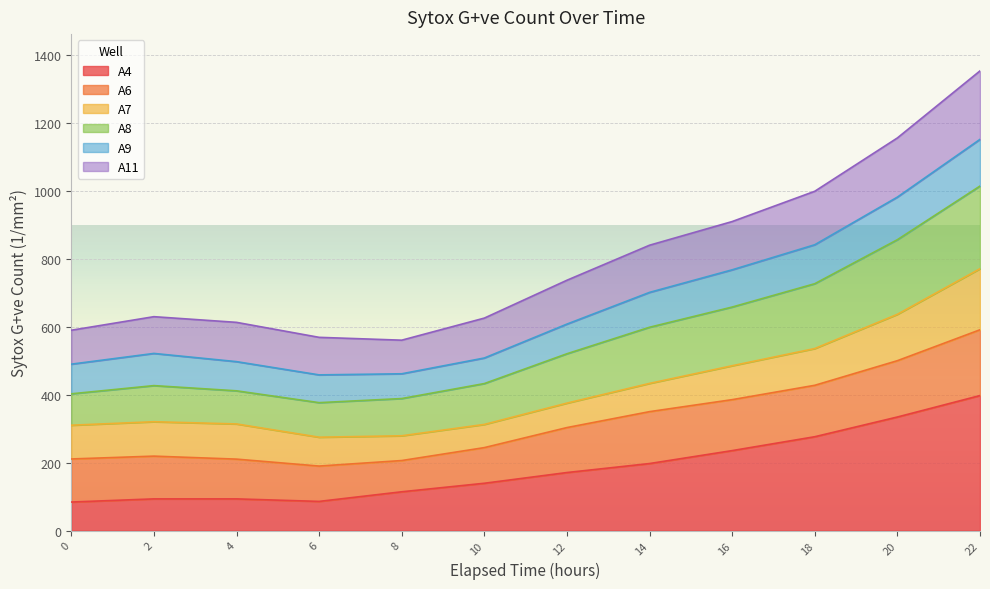

What is the total value across all series at 20?

1155.1